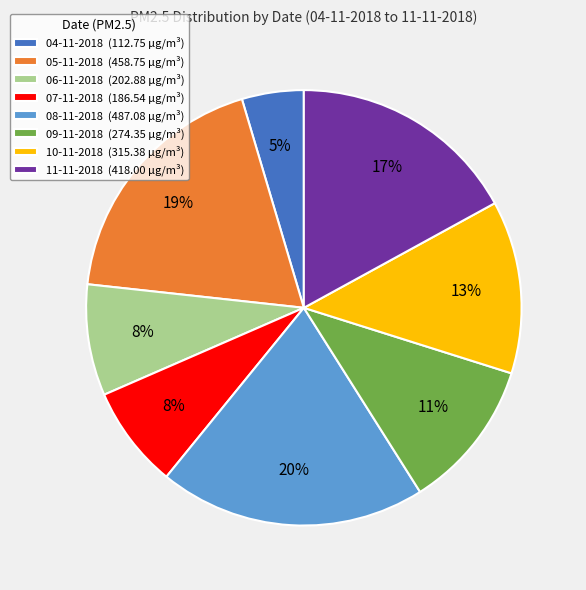

Do 05-11-2018 (458.75 µg/m³) and 11-11-2018 (418.00 µg/m³) together represent more than half of the pie?

No